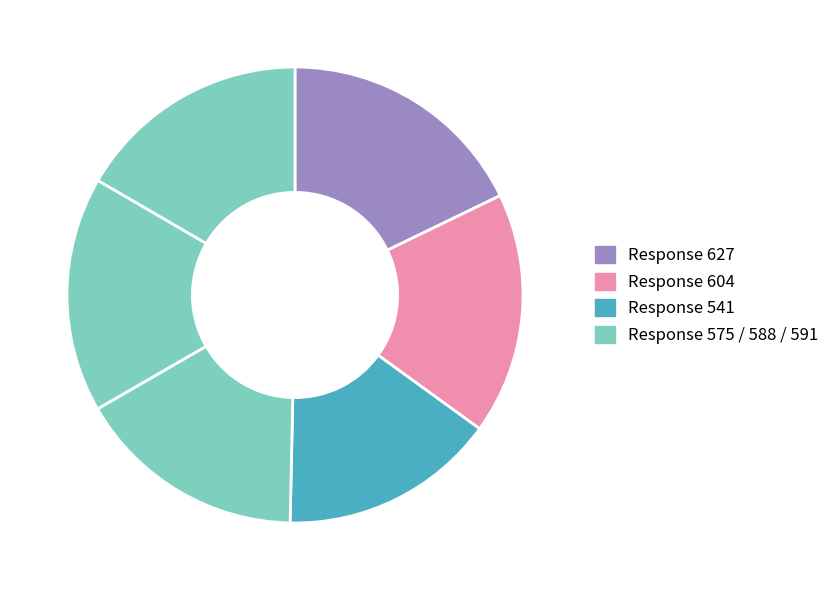

Is there a majority slice in this chart?

No